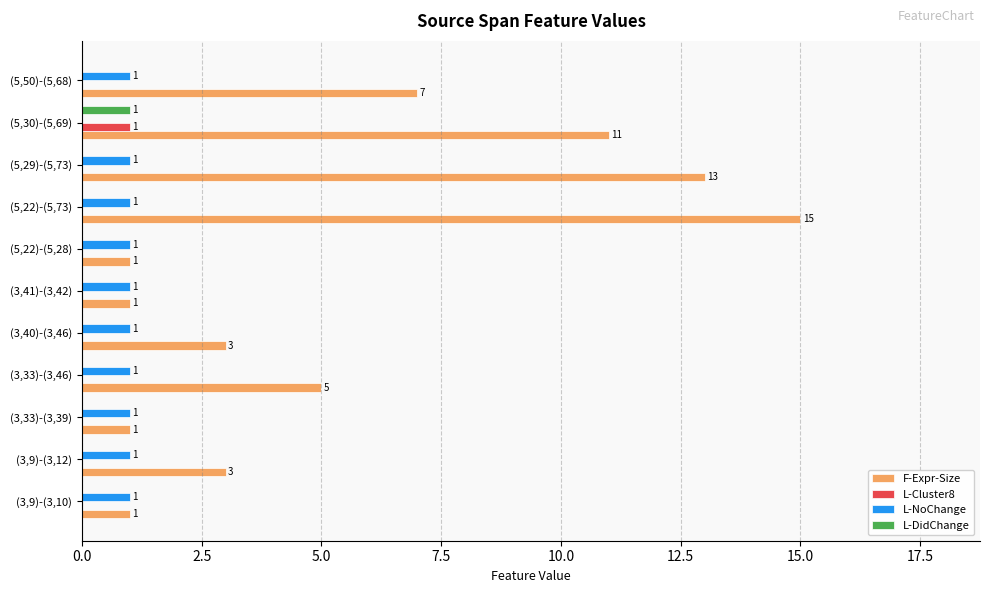

Between (3,41)-(3,42) and (5,29)-(5,73), which series saw the biggest shift?

F-Expr-Size